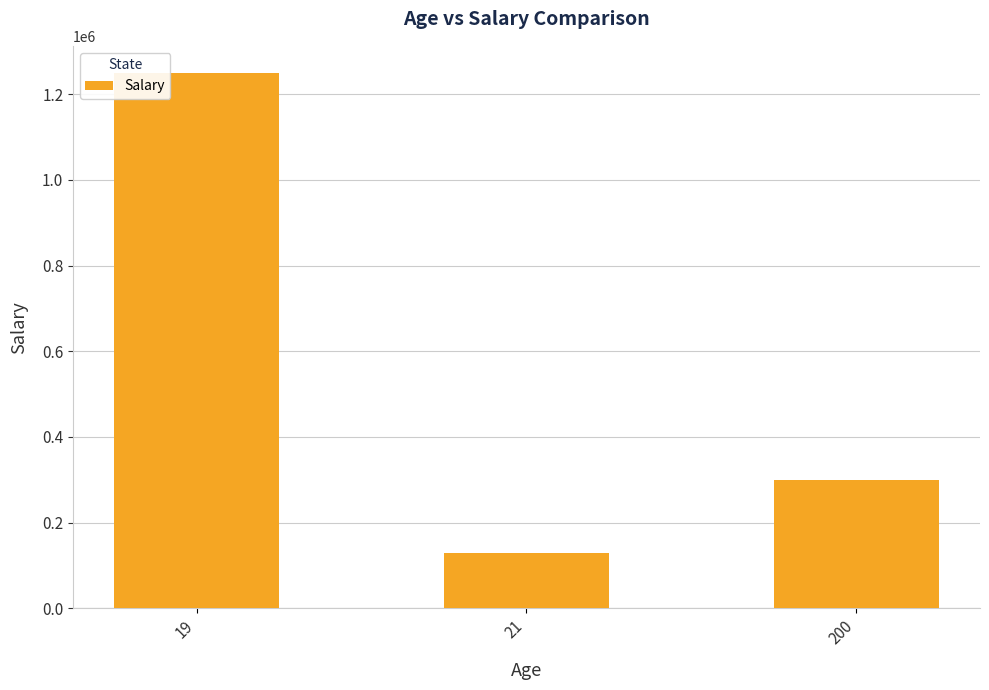

How many bars are there in total?

3